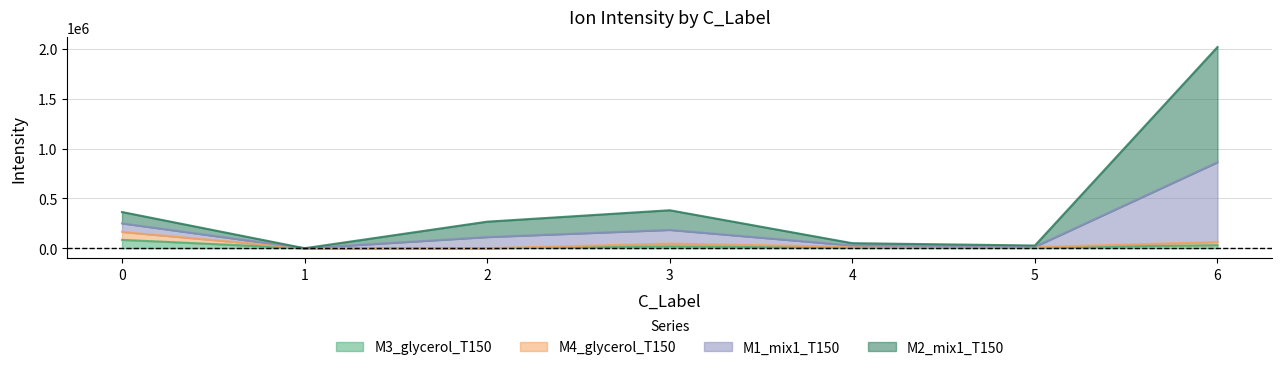

Reading left to right, extract all data points from this chart.

M3_glycerol_T150: 0=84190.5	1=0.0	2=0.0	3=19425.6	4=5529.5	5=6595.6	6=31197.4
M4_glycerol_T150: 0=163966.2	1=0.0	2=0.0	3=46645.3	4=14919.8	5=12279.8	6=62026.0
M1_mix1_T150: 0=363484.2	1=0.0	2=266448.1	3=381079.0	4=50650.8	5=27397.9	6=2018505.8
M2_mix1_T150: 0=249717.1	1=0.0	2=112278.4	3=184078.5	4=27661.3	5=14967.9	6=862807.9